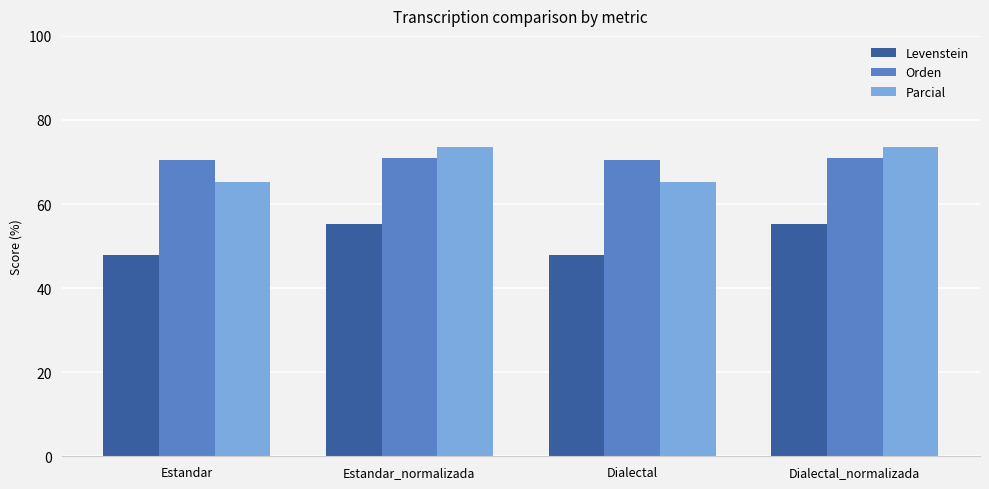

What is the difference between the maximum and minimum values in the Parcial series?

8.4